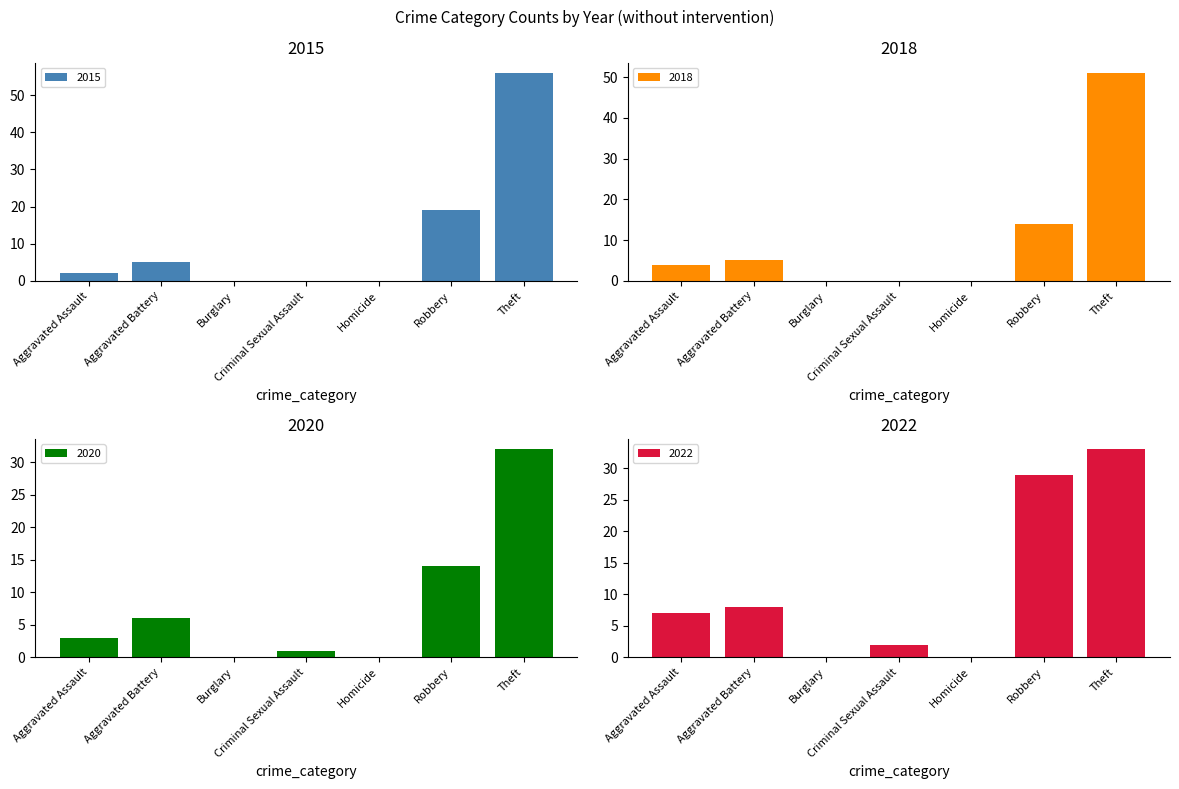

What is the sum of the 2015 values at Theft and Burglary?

56